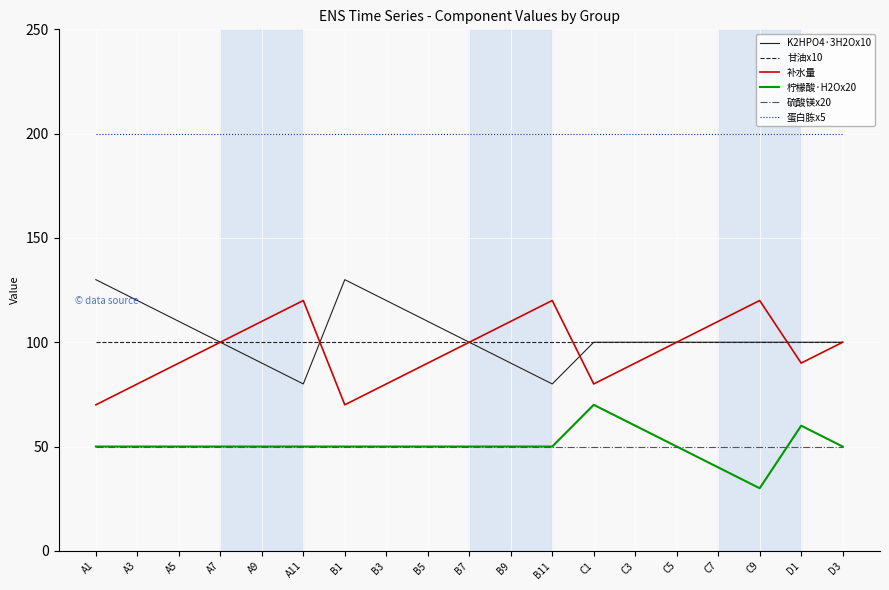

The value of K2HPO4·3H2Ox10 at B9 is 90. True or false?

True